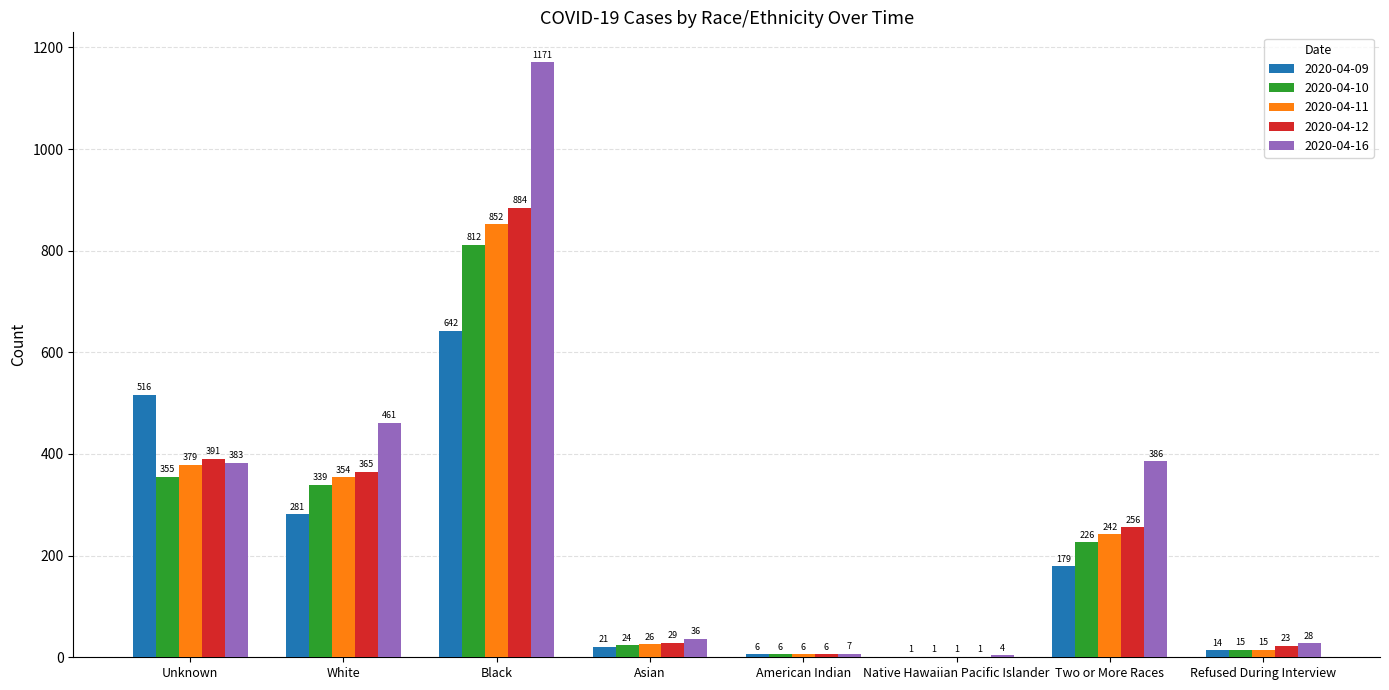

Is it true that 2020-04-16 equals 539 at Unknown?

False